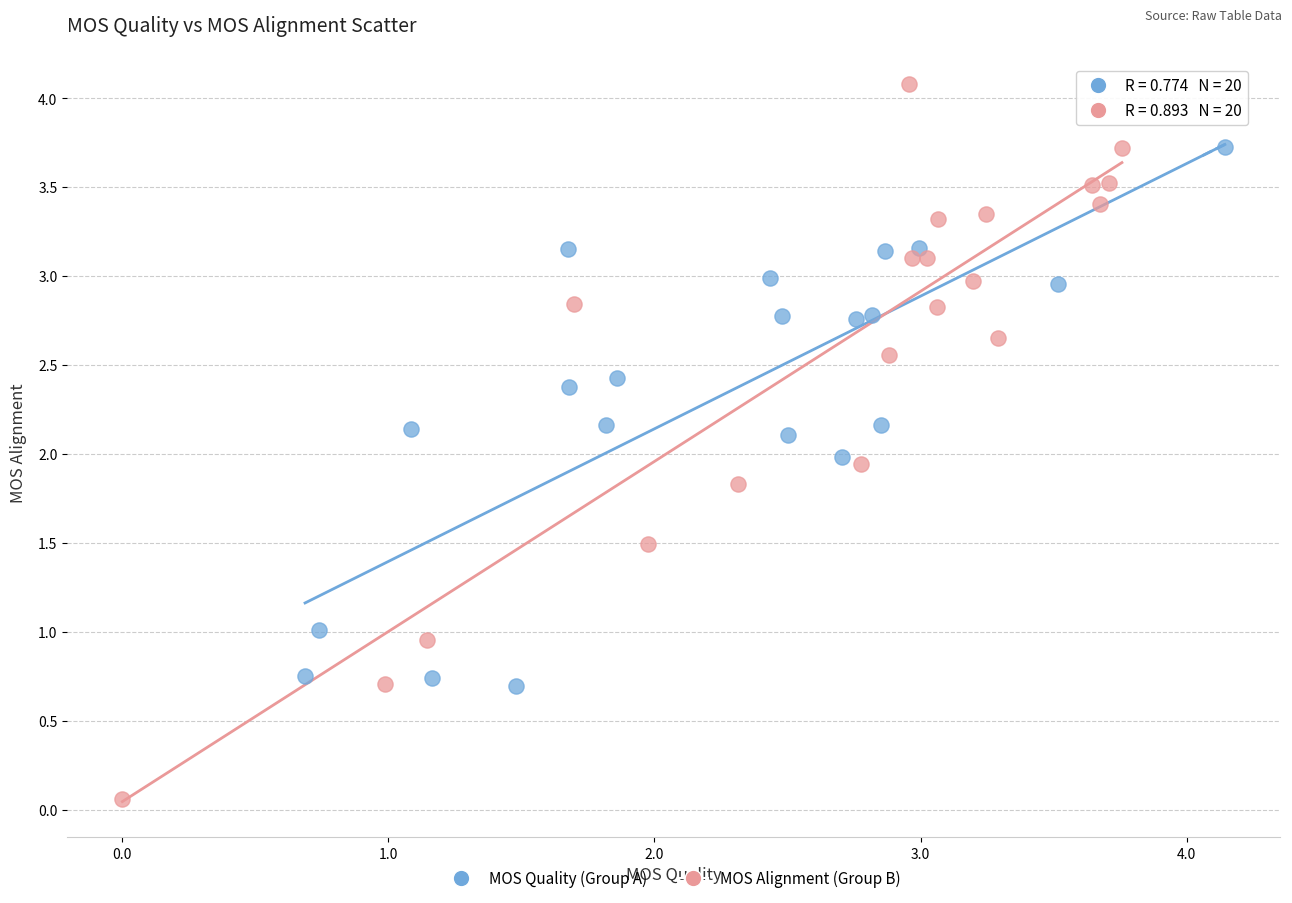

Which series contains the highest Y value?

MOS Alignment (Group B)